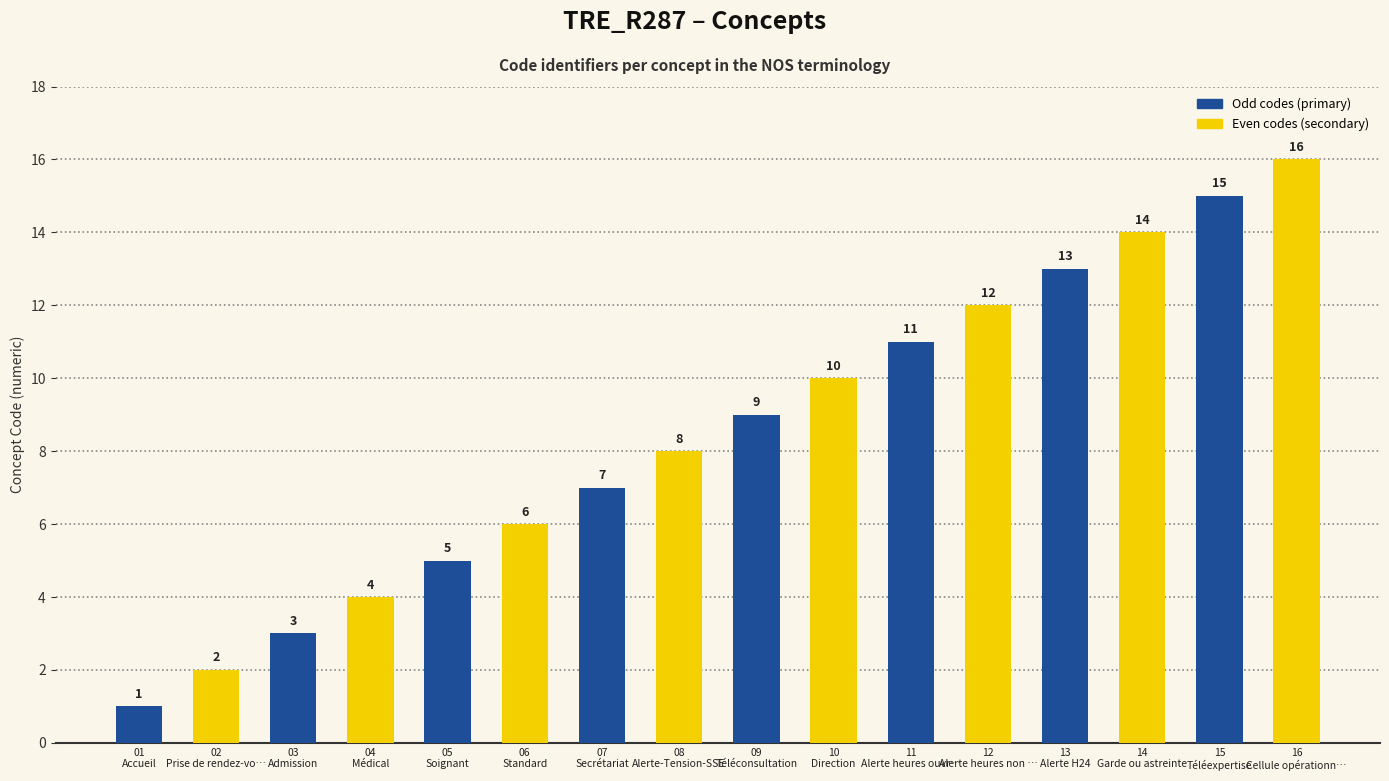

What is the ratio of the value at 16
Cellule opérationn… to the value at 08
Alerte-Tension-SSE?

2.0